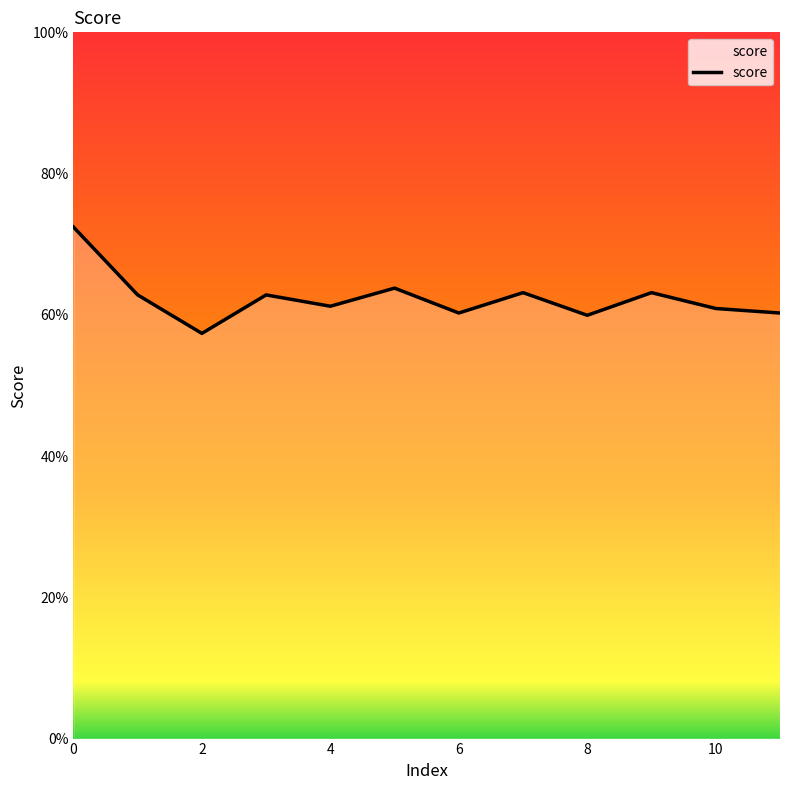

True or false: the data has more than 1 interior local peaks.

True